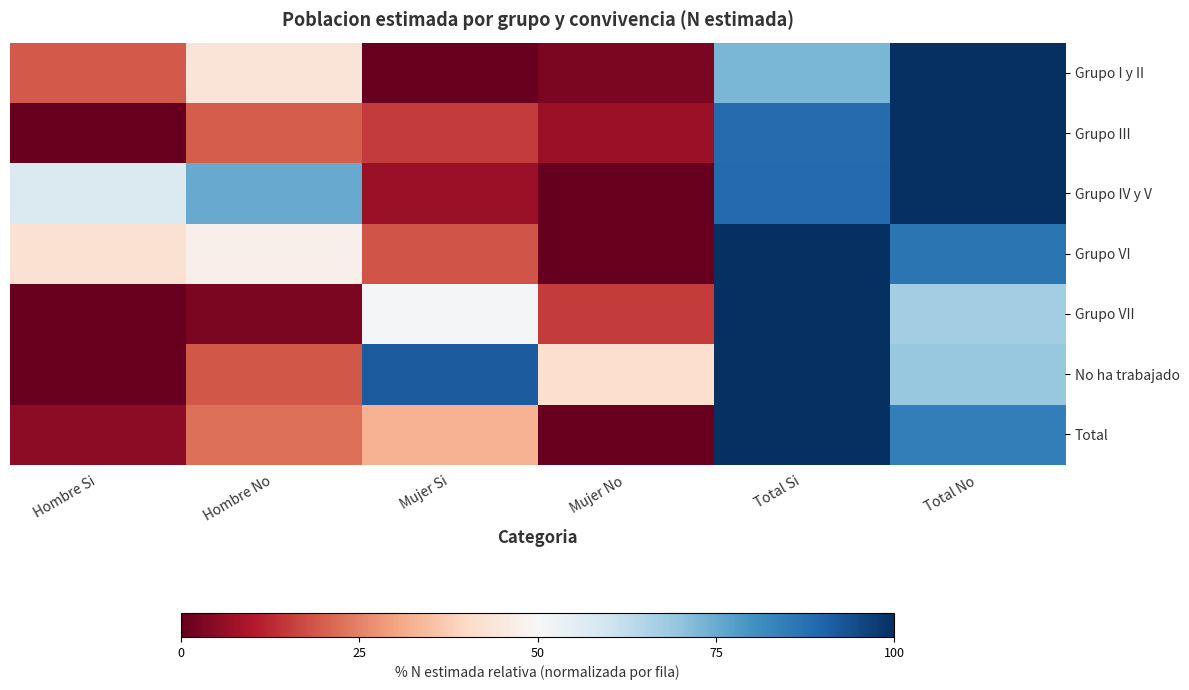

At which category does the chart reach its peak across all series?

Total No